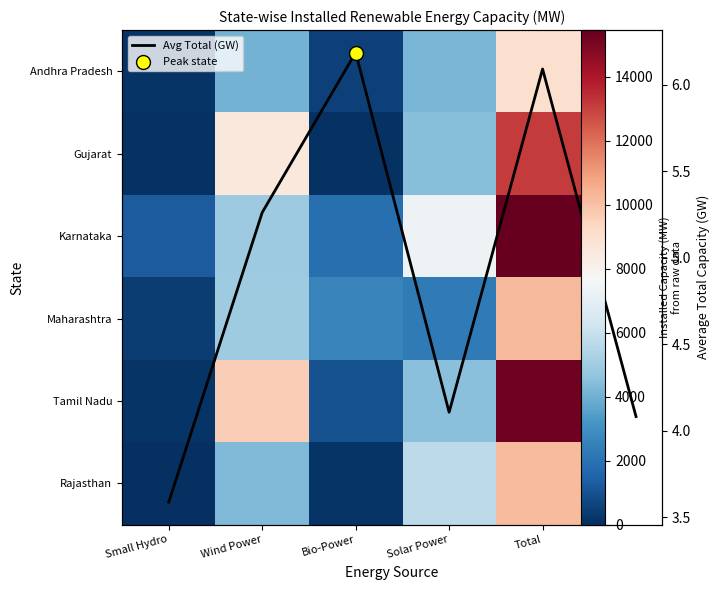

Is the value of Gujarat at Wind Power greater than the value of Maharashtra at Wind Power?

Yes